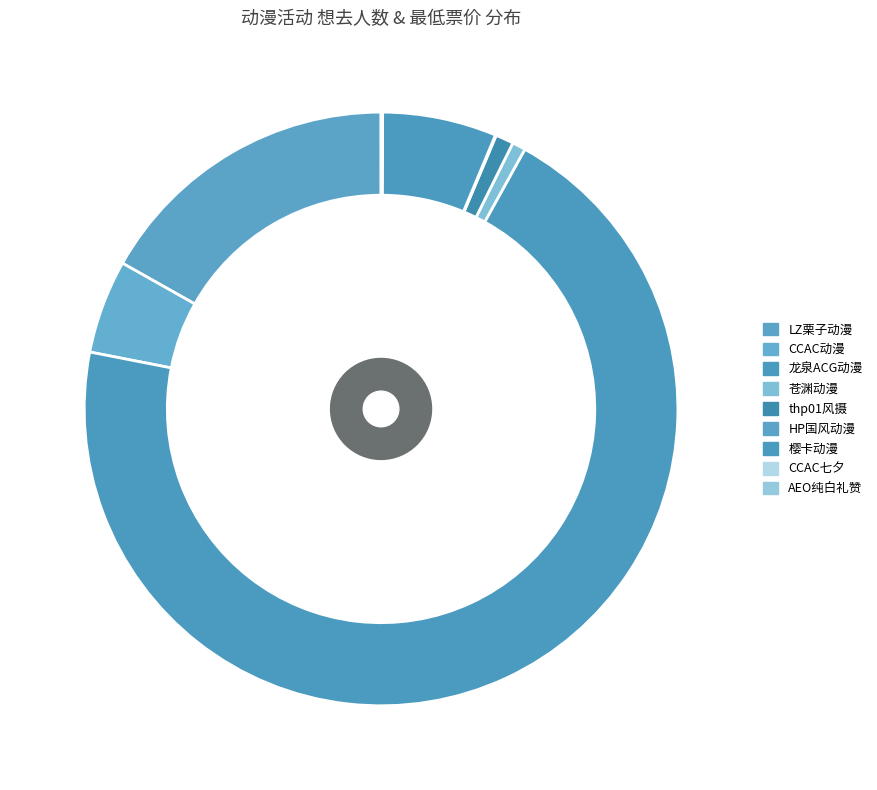

How many segments does this pie chart have?

9